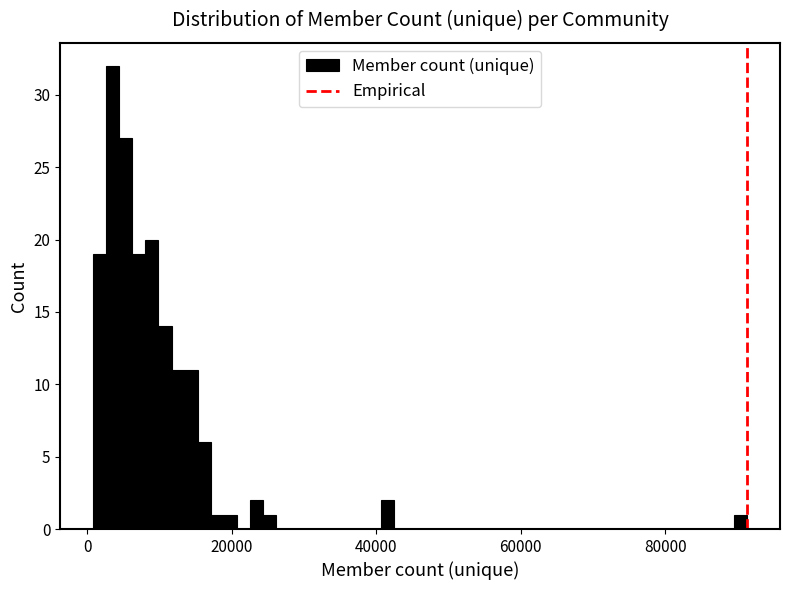

Around what value on the x-axis is the tallest bar? Give the approximate position of its centre, as read against the axis.

4000